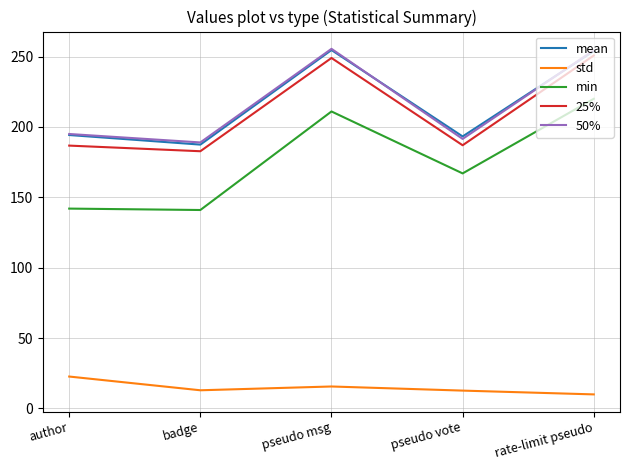

The value of mean at badge is 295.5. True or false?

False